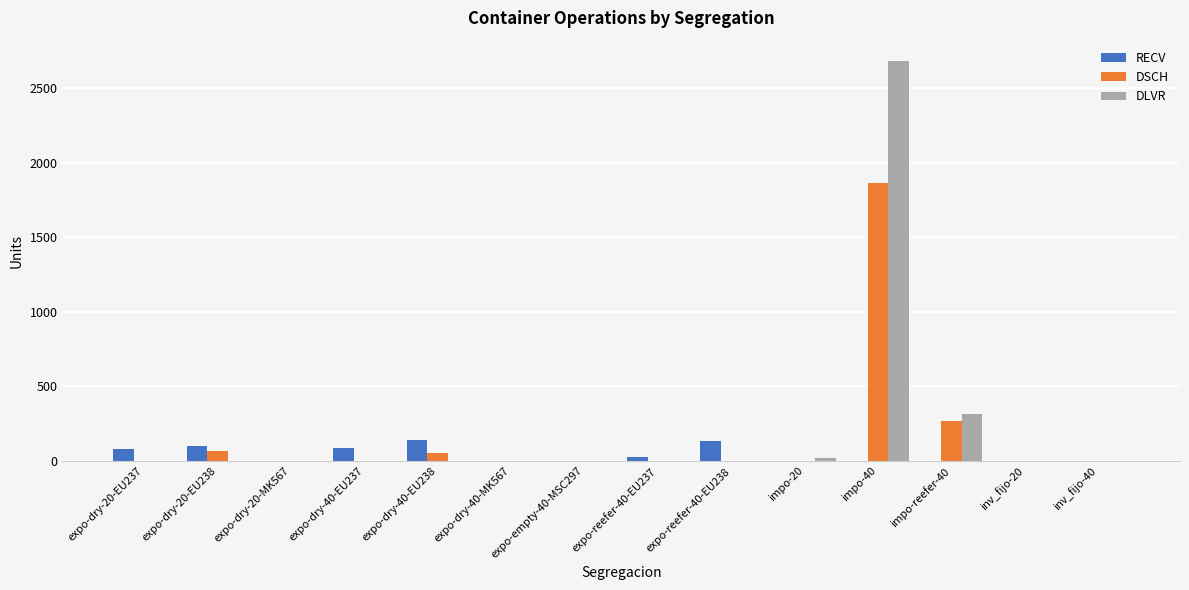

Which series changed the most between expo-reefer-40-EU237 and expo-reefer-40-EU238?

RECV